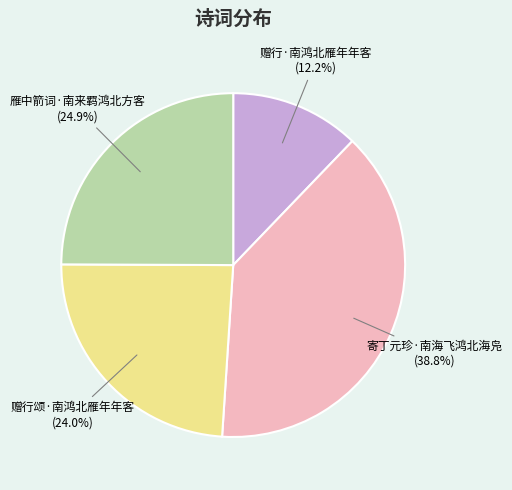

What percentage is the 赠行·南鸿北雁年年客 slice, to the nearest percent?

12%